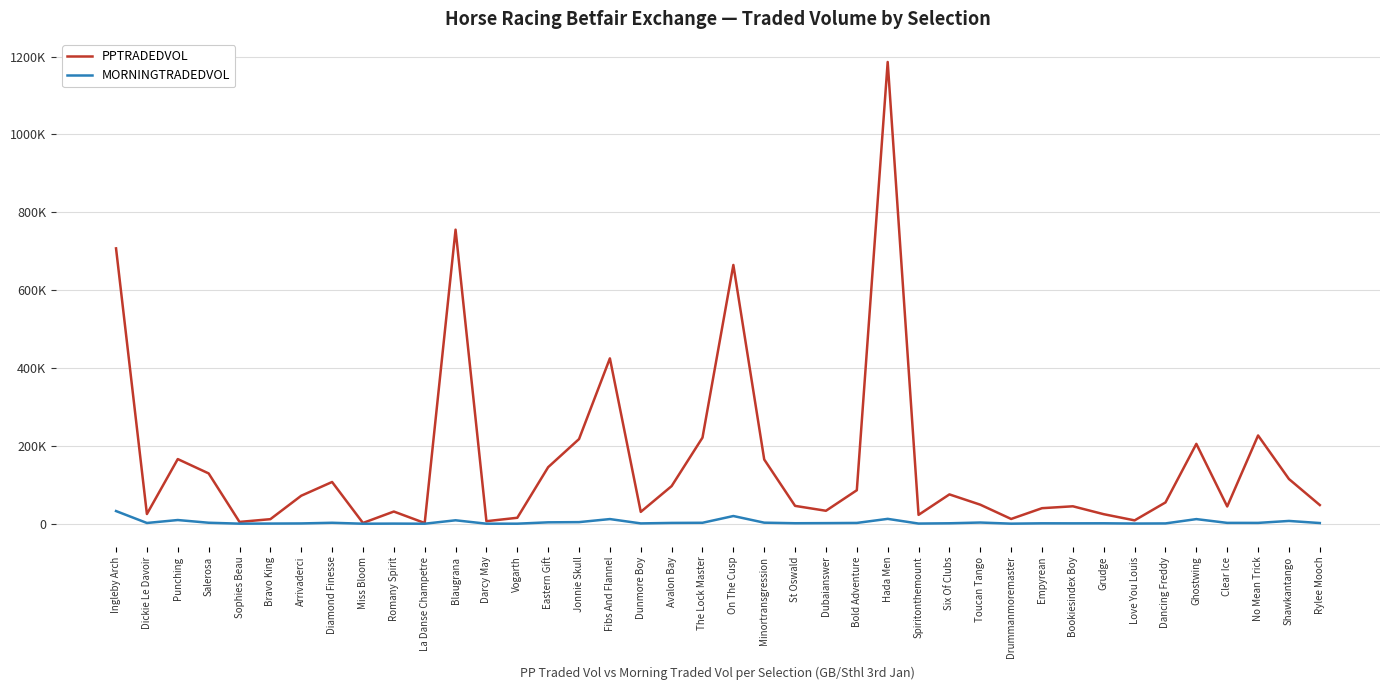

What is the average value of the PPTRADEDVOL series?

158076.8